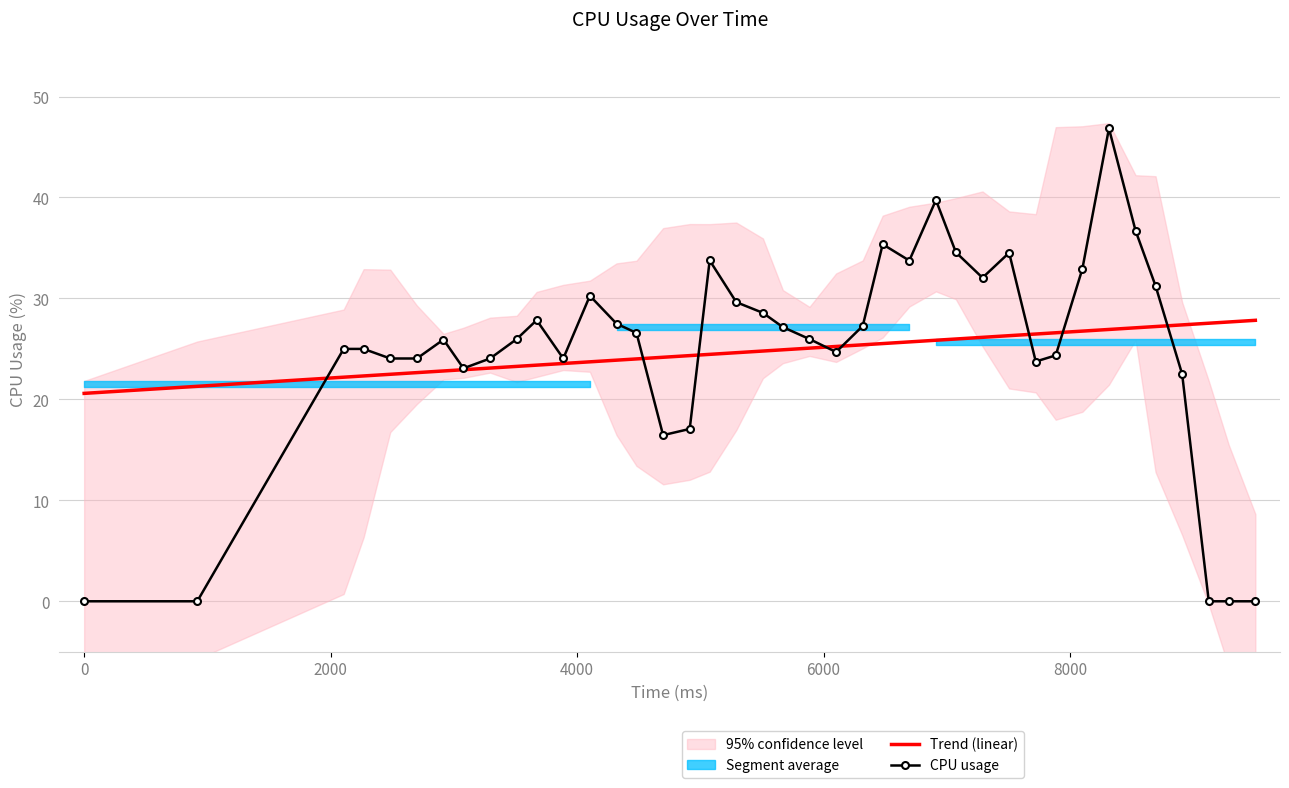

What is the highest value of the CPU usage series?

46.8